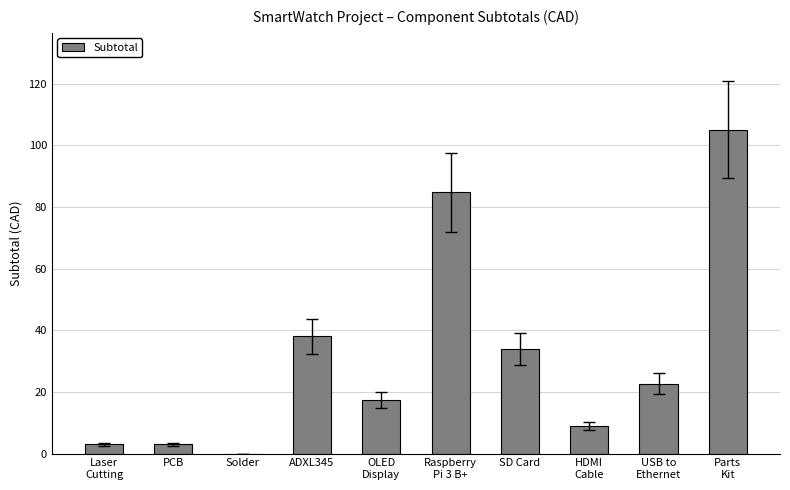

Where does the data first go above 22?

ADXL345